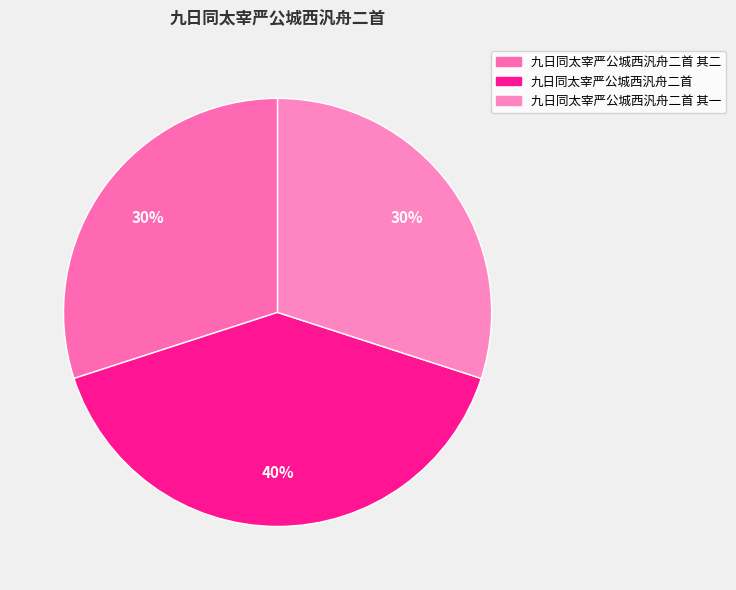

Does any single category account for the majority?

No